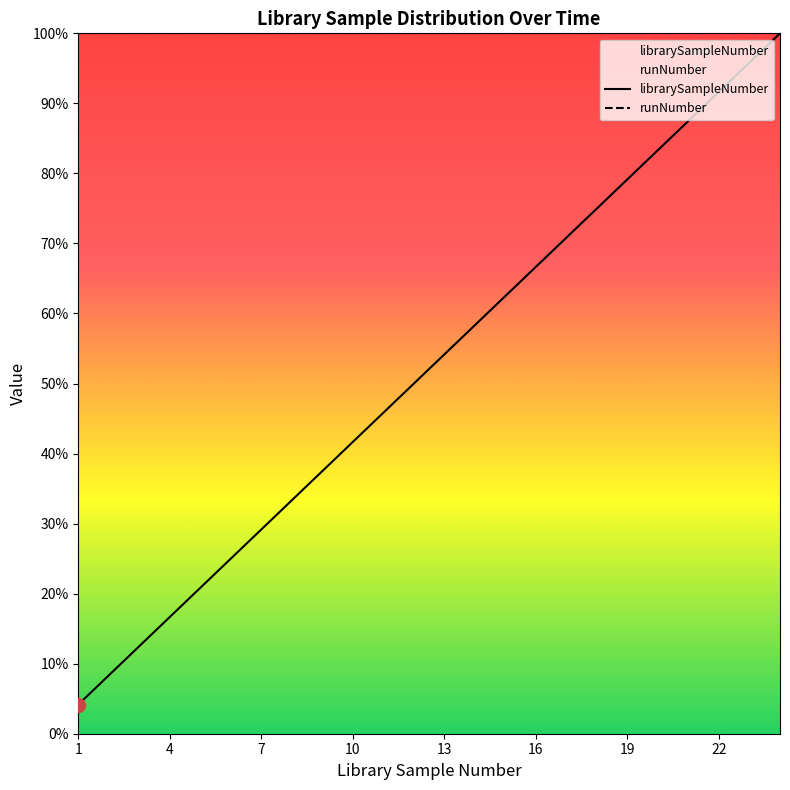

Which category has the highest value in the librarySampleNumber series?

23